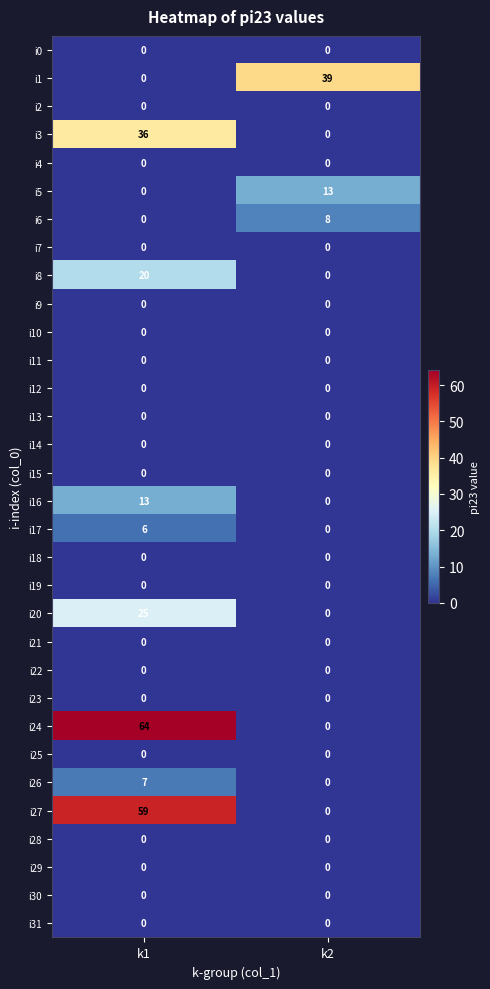

What is the difference between the maximum and minimum values in the i6 series?

8